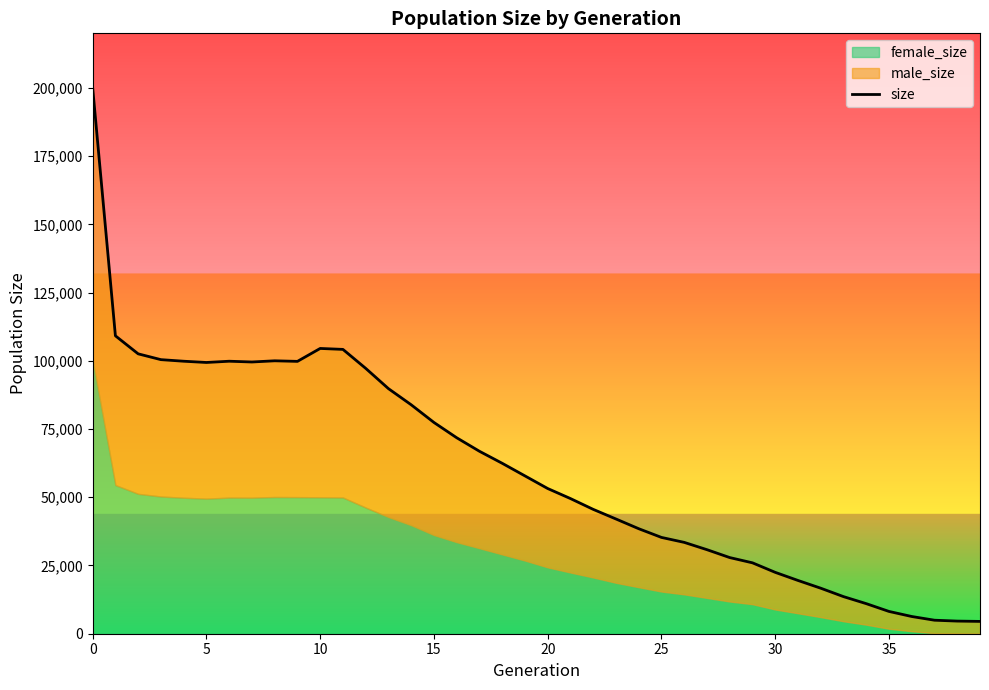

Between 18 and 27, which is larger?

18